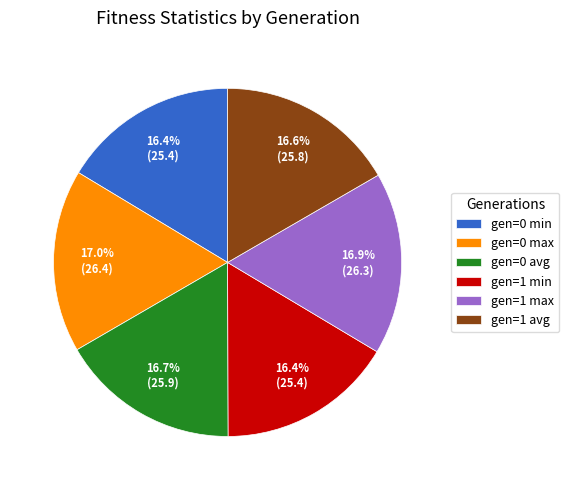

To the nearest percent, what portion does gen=0 max represent?

17%